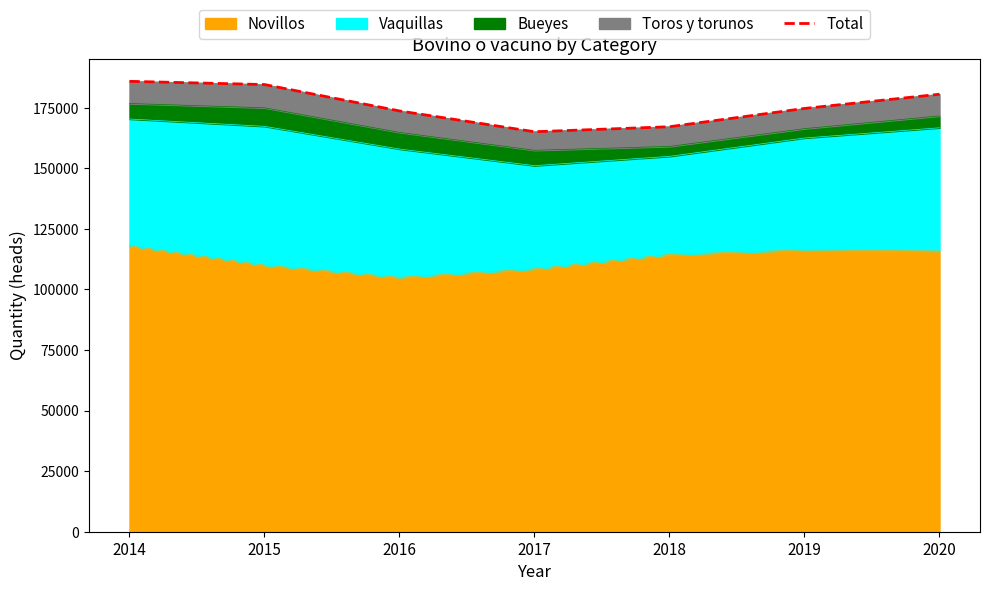

Reading left to right, what are all the values shown in this chart?

2014=185942.3	2015=184609.7	2016=173717.2	2017=165126.3	2018=167196.9	2019=174744.8	2020=180609.9